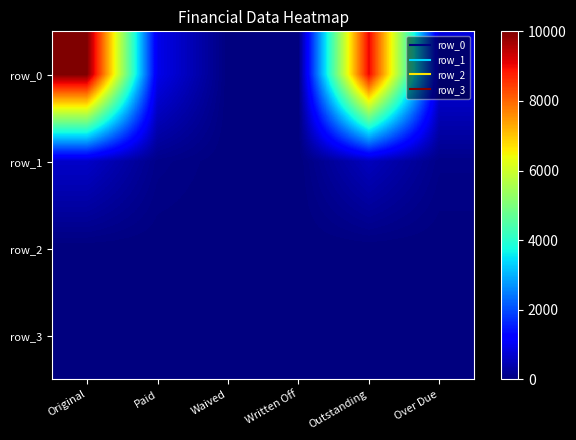

Which series has the largest range (max minus min)?

row_0